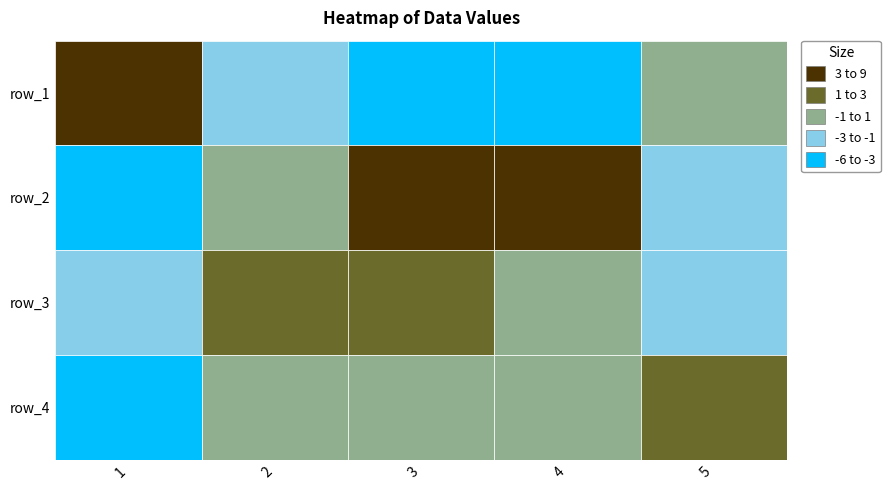

True or false: row_1 has a value of -0.9 at 2.

False